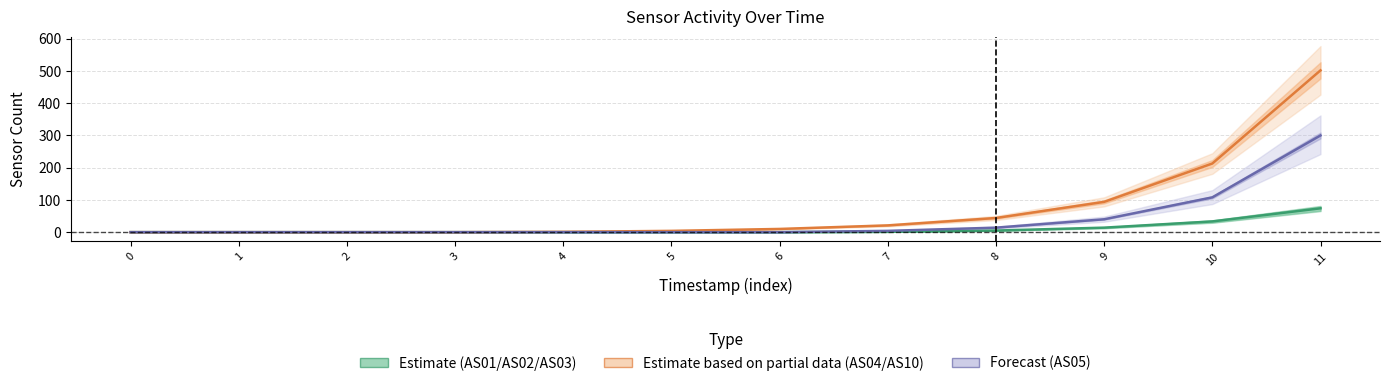

Which has a higher value, 1 or 4?

1